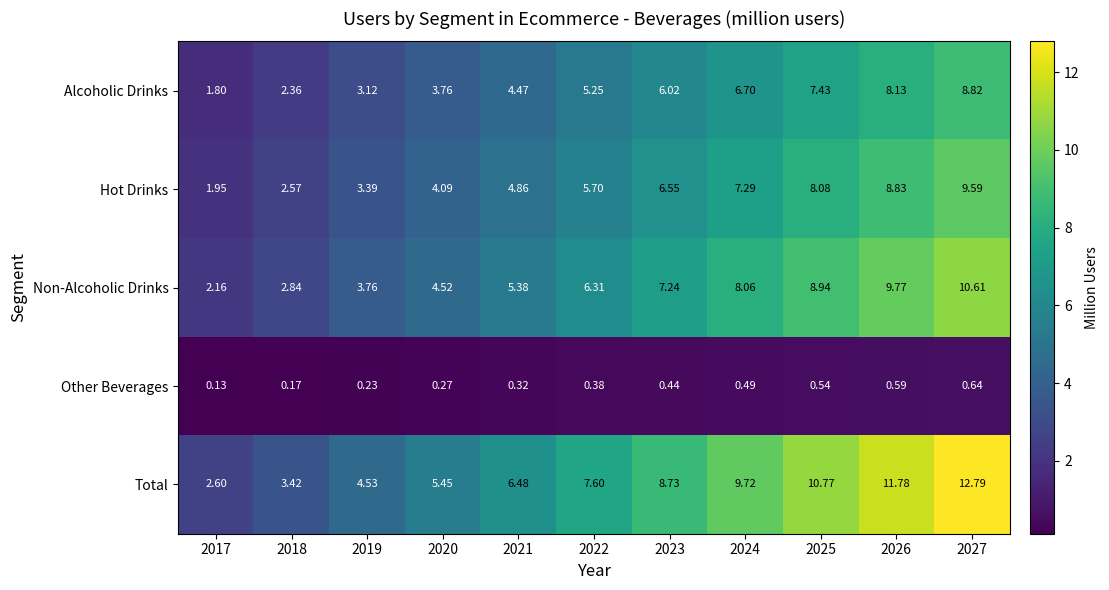

Which series changed the most between 2017 and 2018?

Total